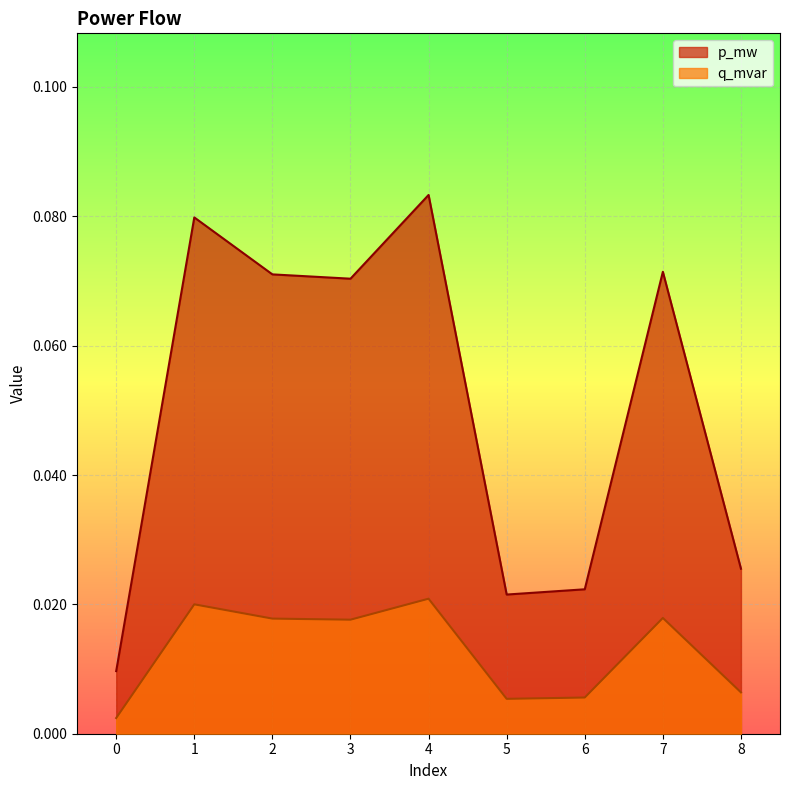

How many interior local peaks does the p_mw series have?

3